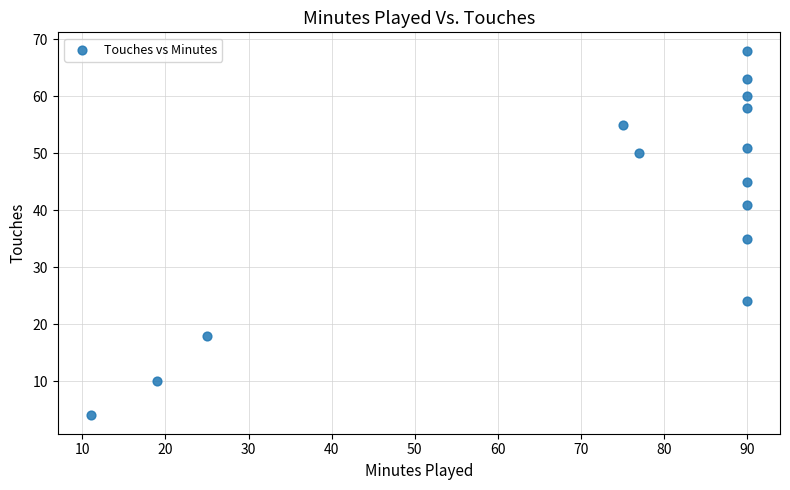

What Y value in the scatter plot is closest to 36?

35